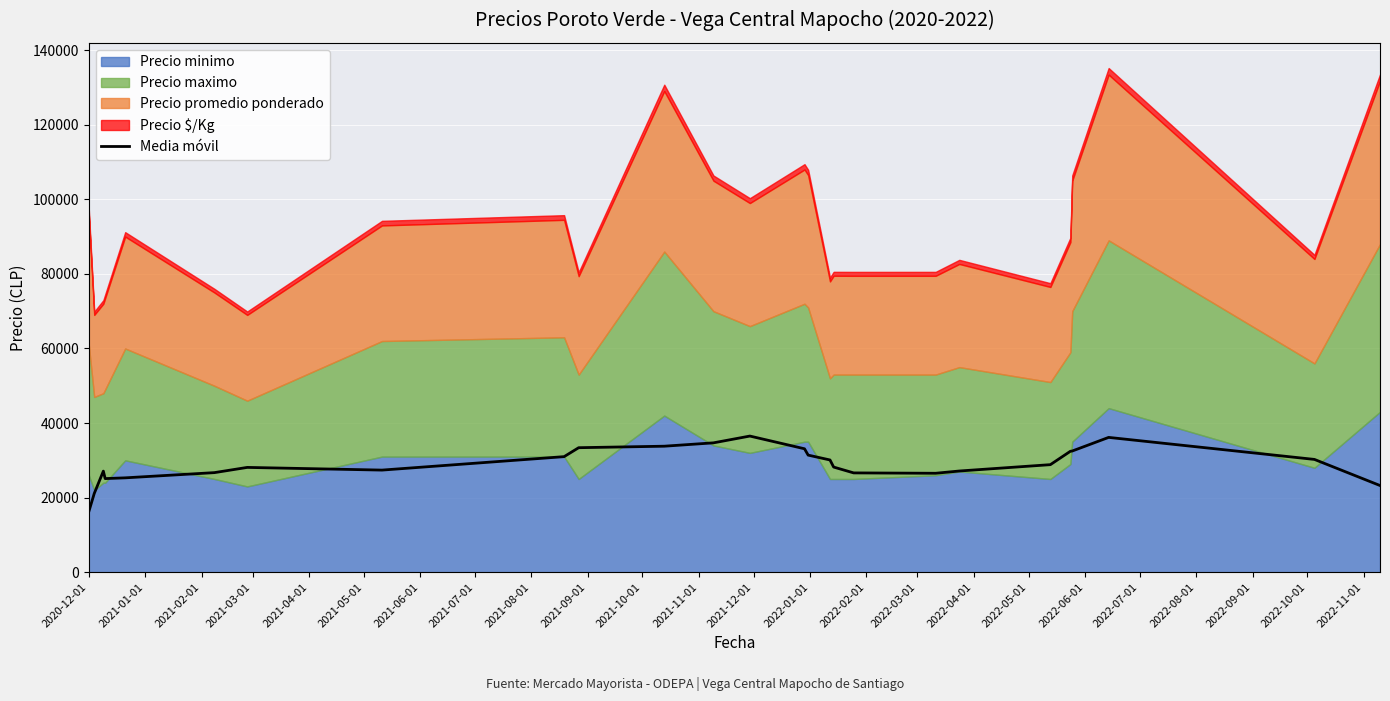

Count the number of categories in the chart.

26